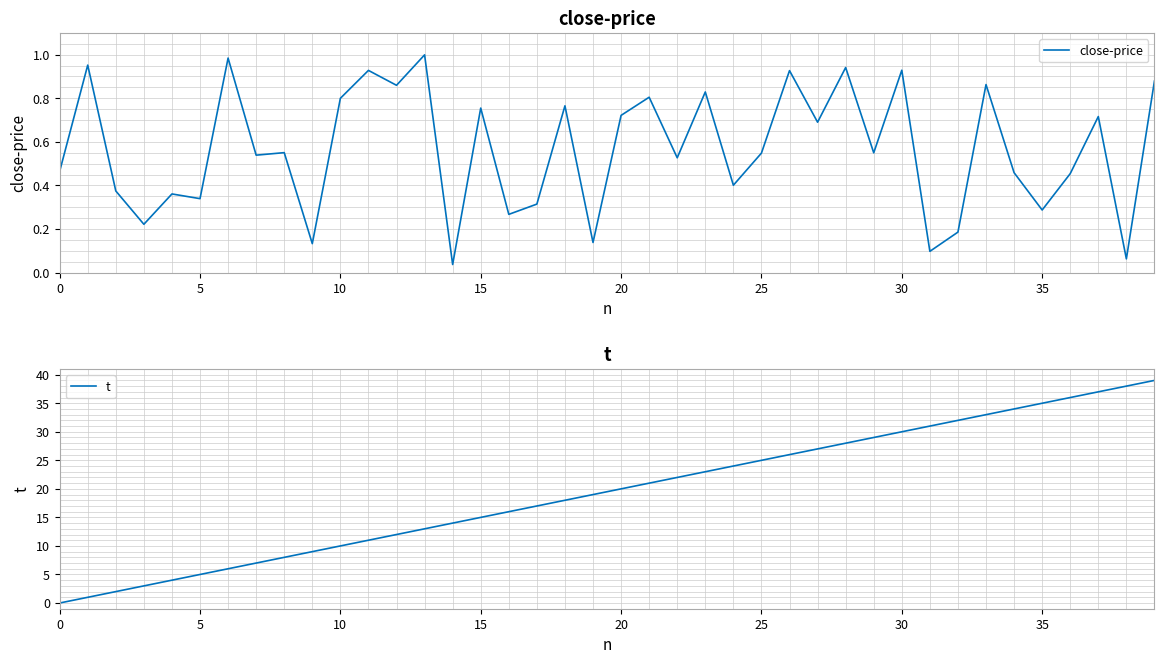

After their last crossing, which series has the higher values: t or close-price?

t